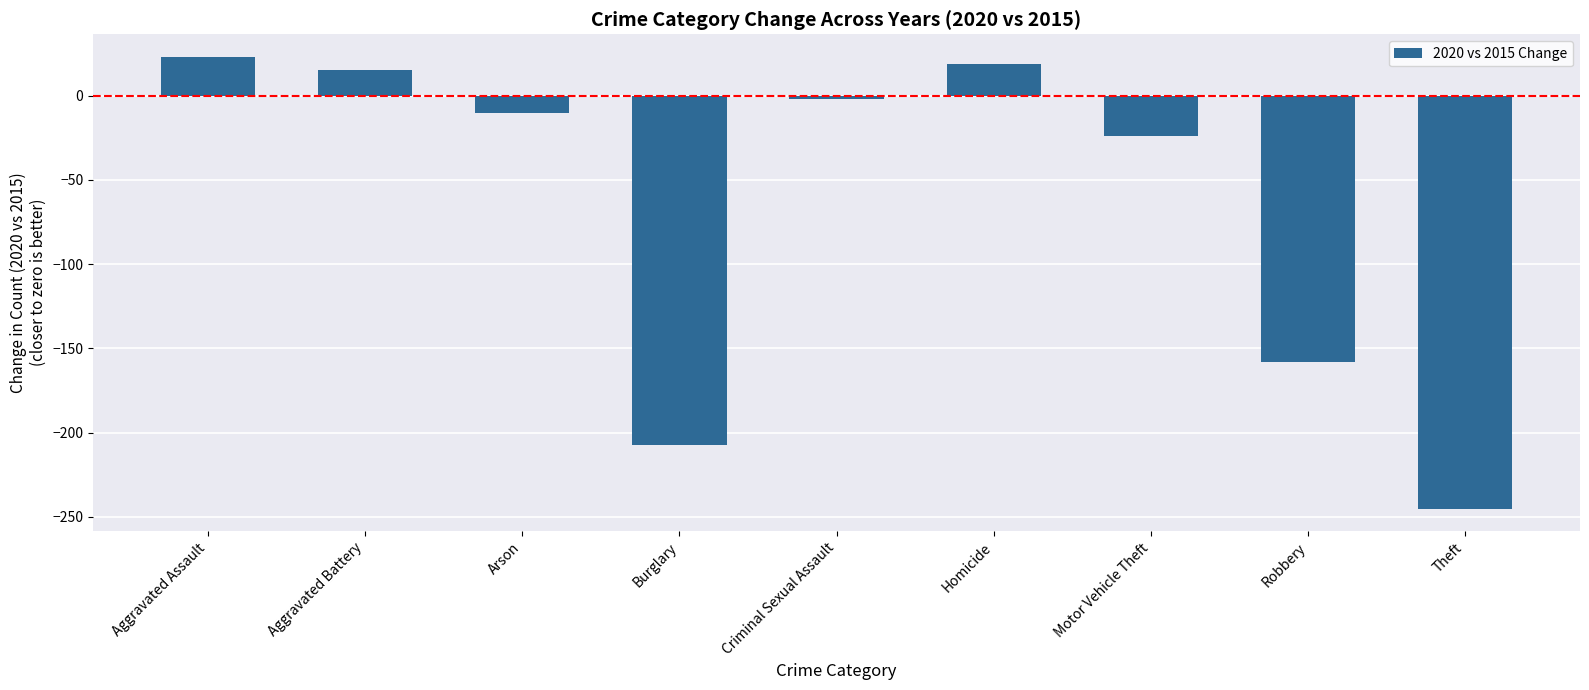

What is the maximum value shown in the chart?

23